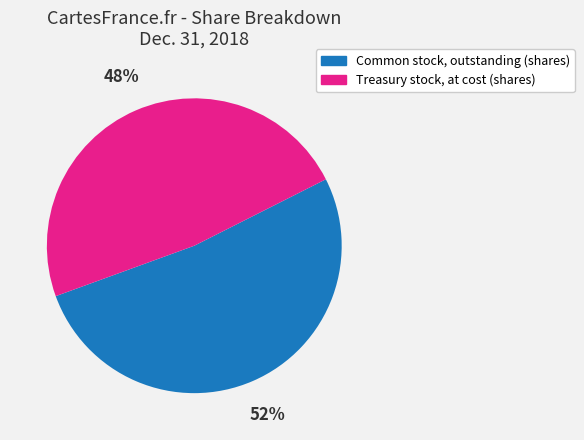

To the nearest percent, what is the difference between the largest and smallest slice percentages?

4%